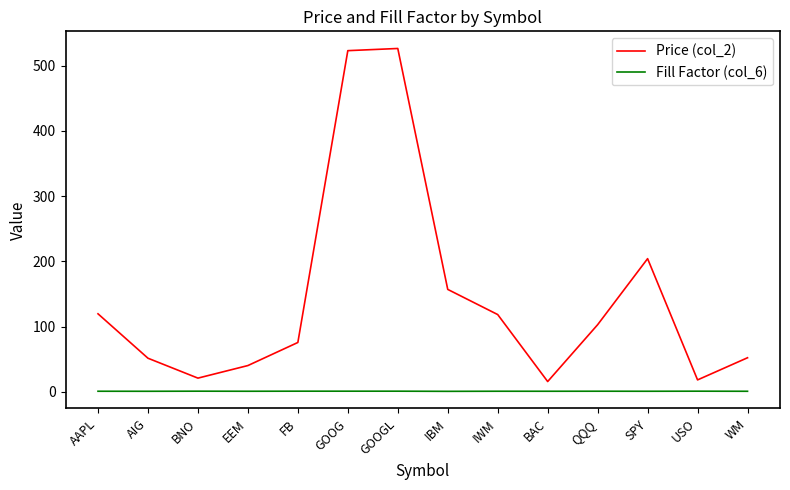

True or false: Price (col_2) and Fill Factor (col_6) cross at least once.

False